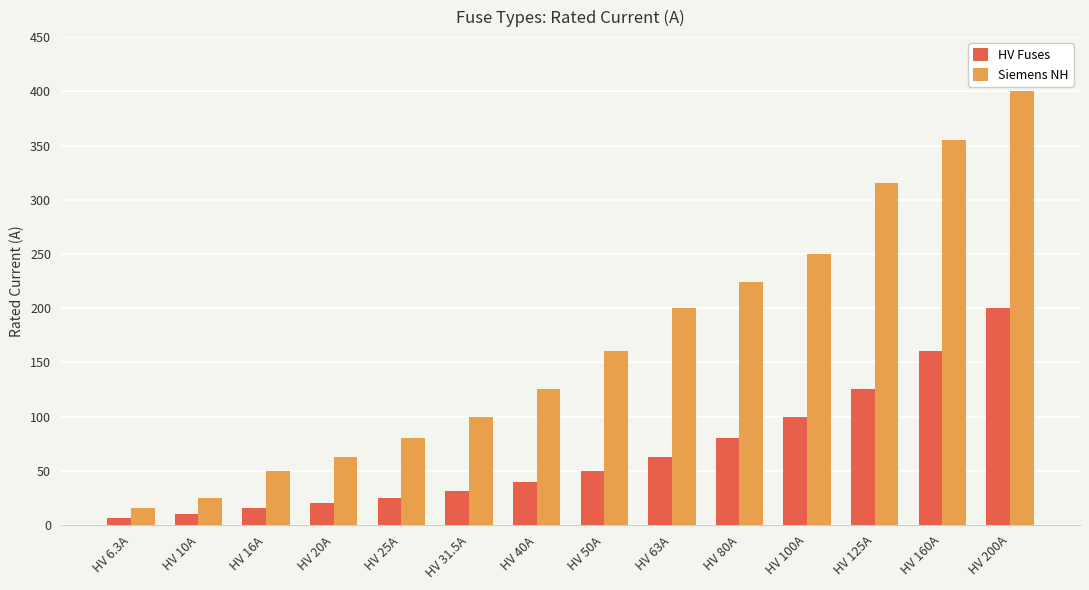

How many bars are there in total?

28